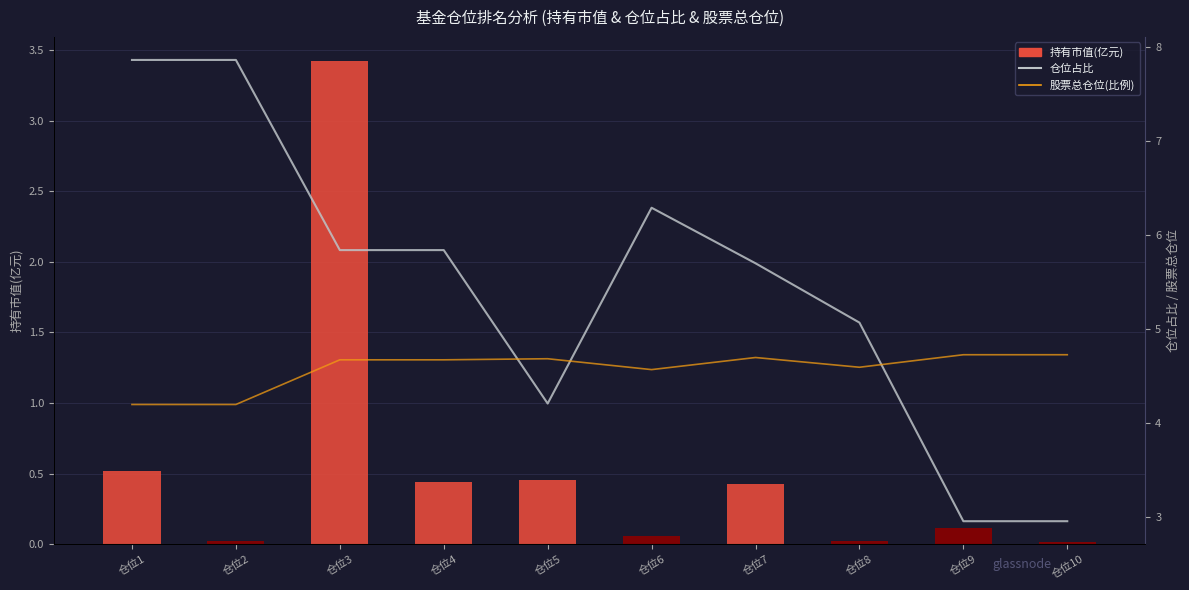

At 仓位5, list the series in order from largest to smallest.

股票总仓位(比例), 仓位占比, 持有市值(亿元)